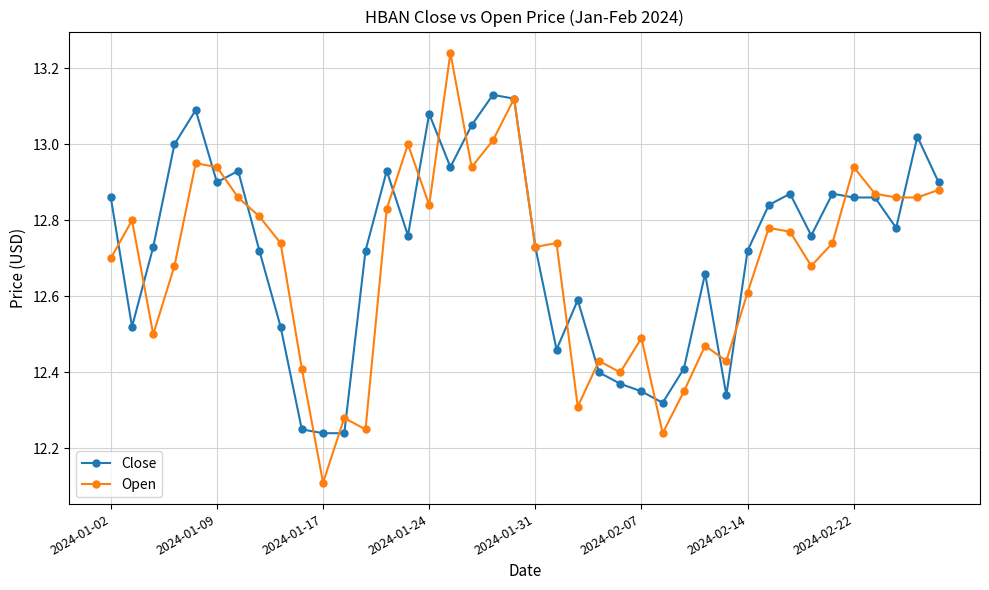

Rank the series by their maximum value, from highest to lowest.

Open, Close